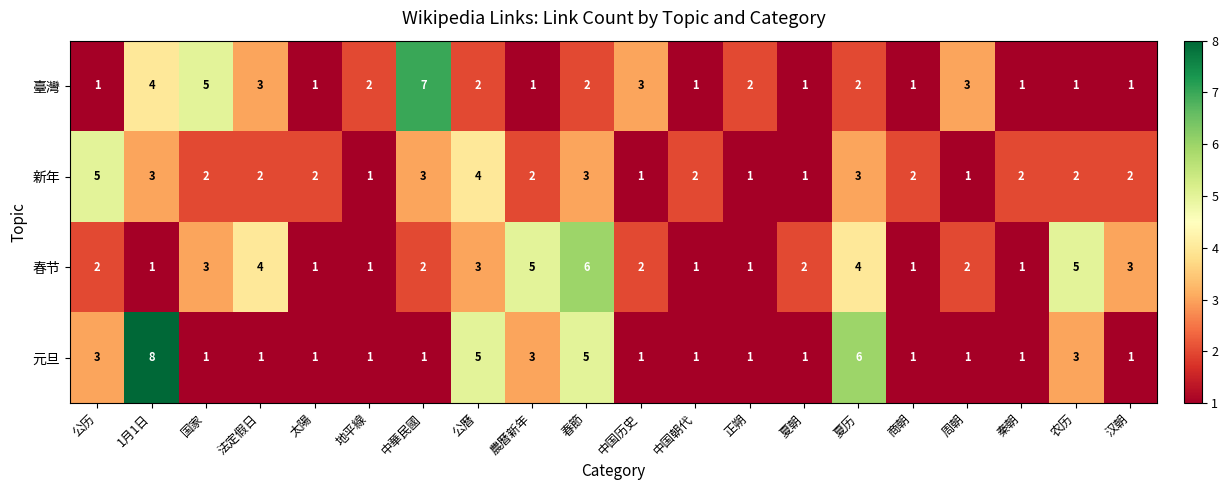

True or false: 新年 has a value of 3 at 中華民國.

True